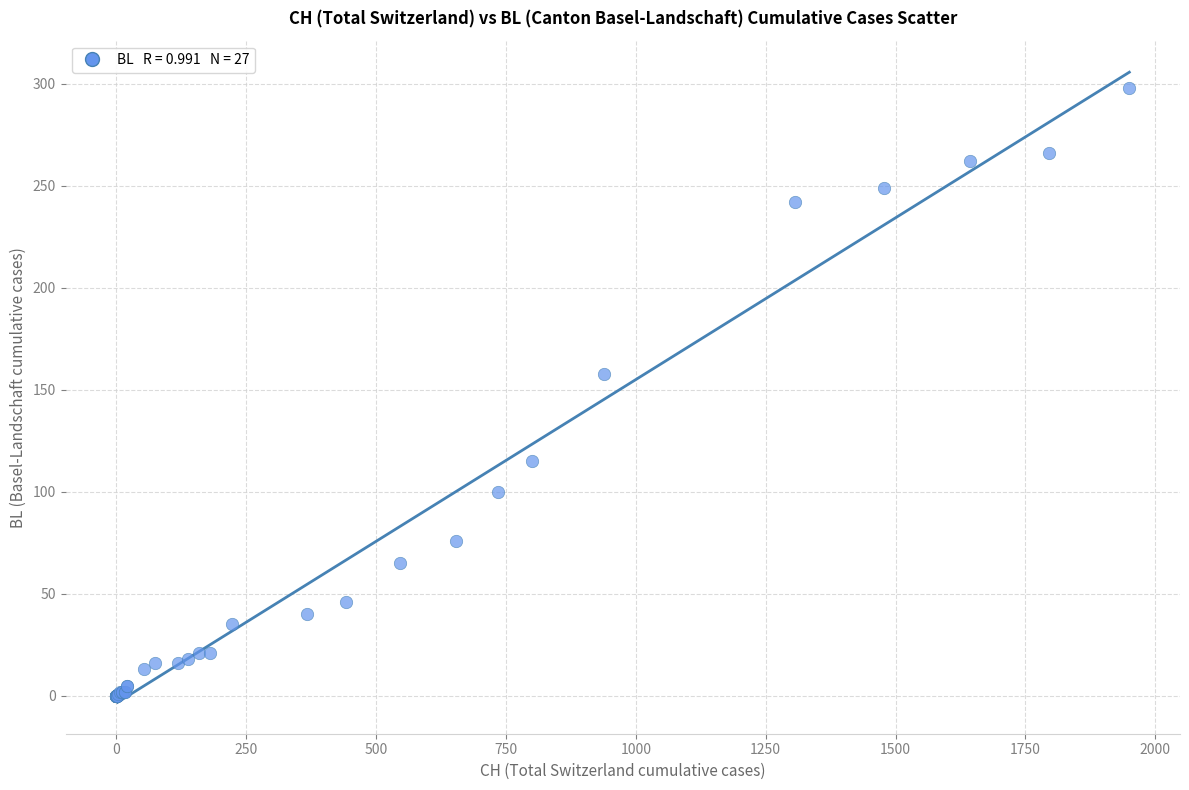

What Y value in the scatter plot is closest to 149?

158